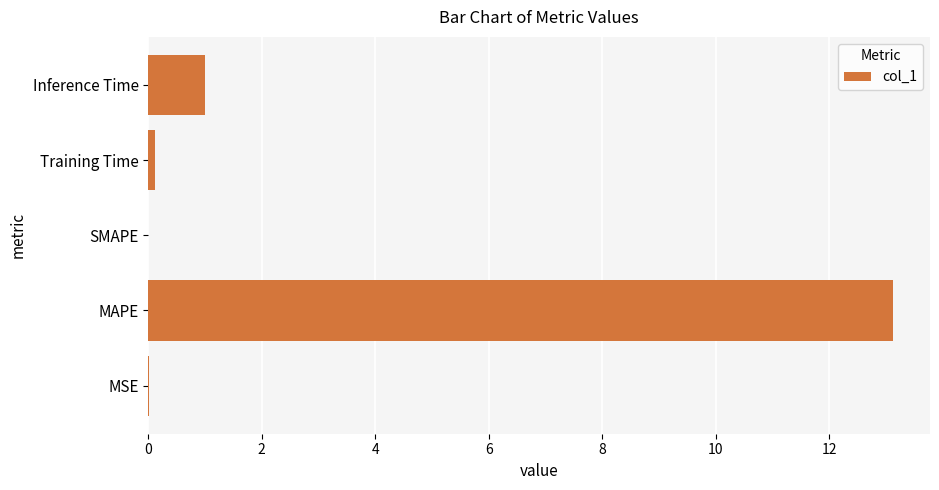

Which category has the highest value across all series?

MAPE